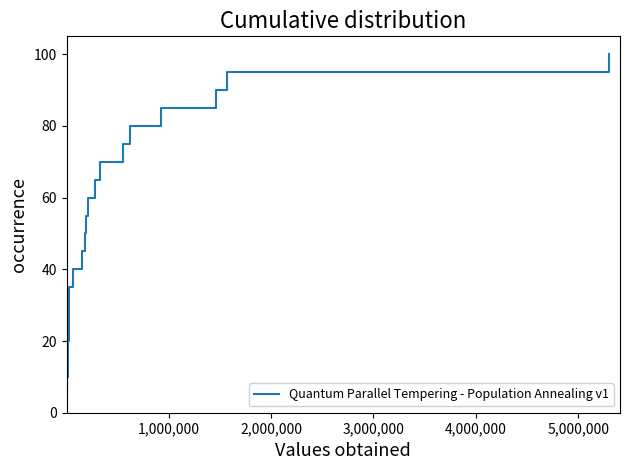

What is the maximum value shown in the chart?

100.0